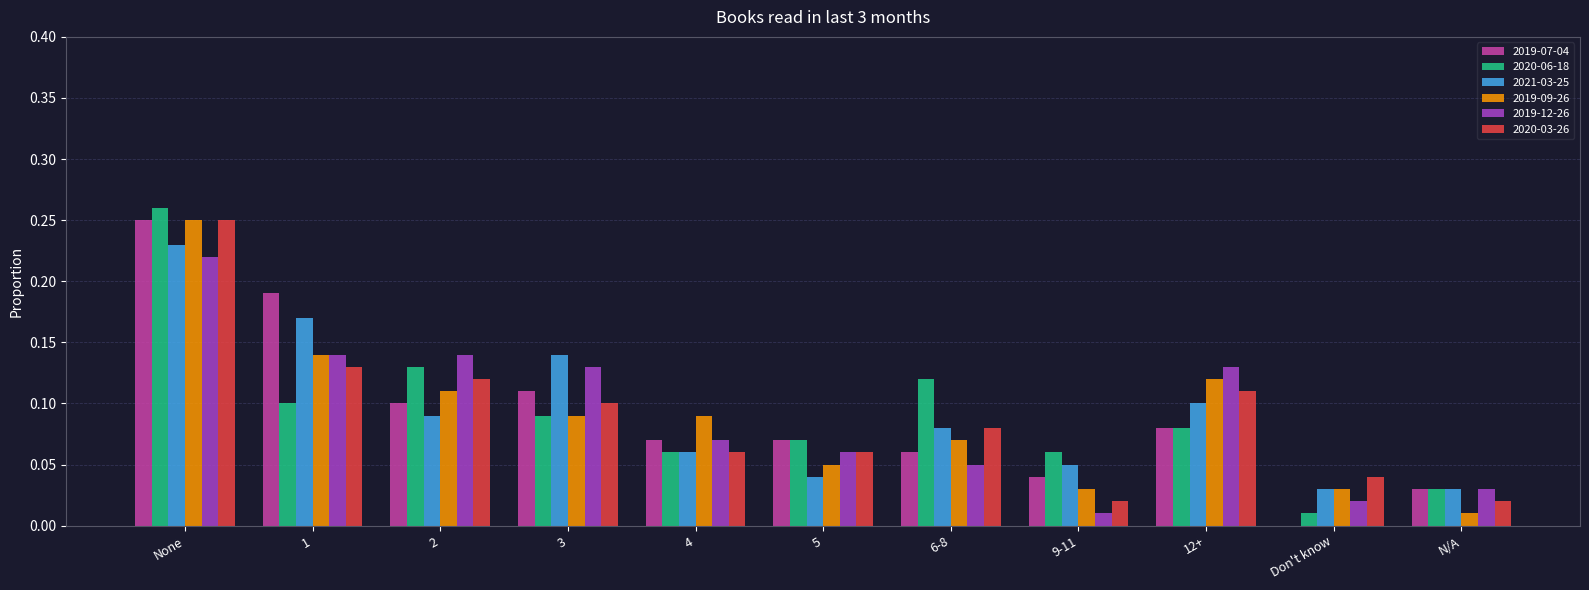

Which category has the highest value in the 2020-06-18 series?

None